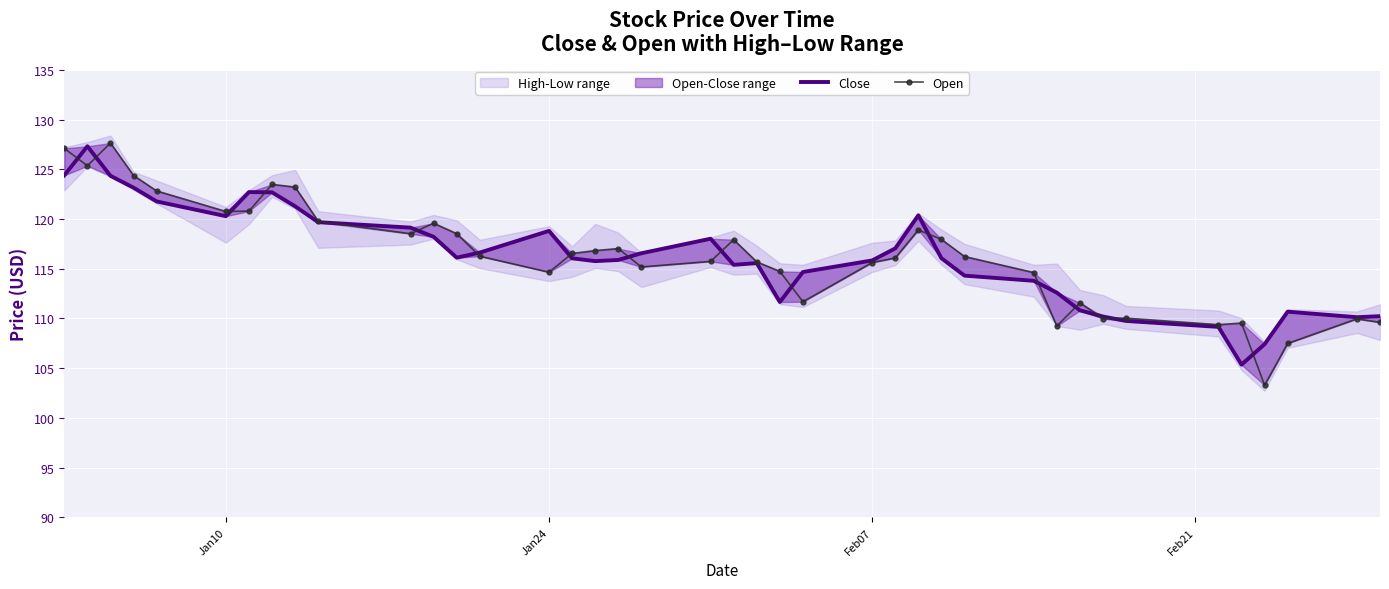

Which series has the largest total across all categories?

Open